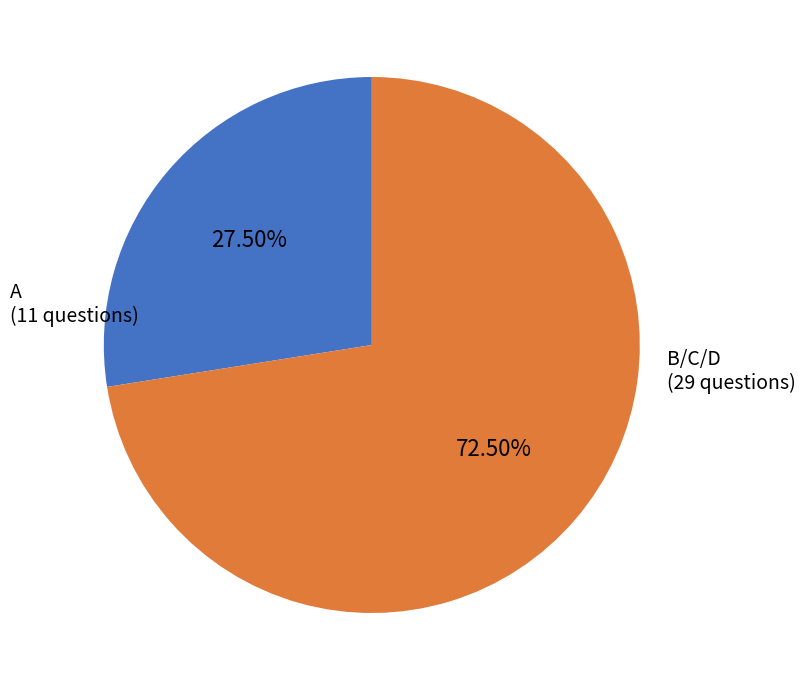

Does any single category account for the majority?

Yes